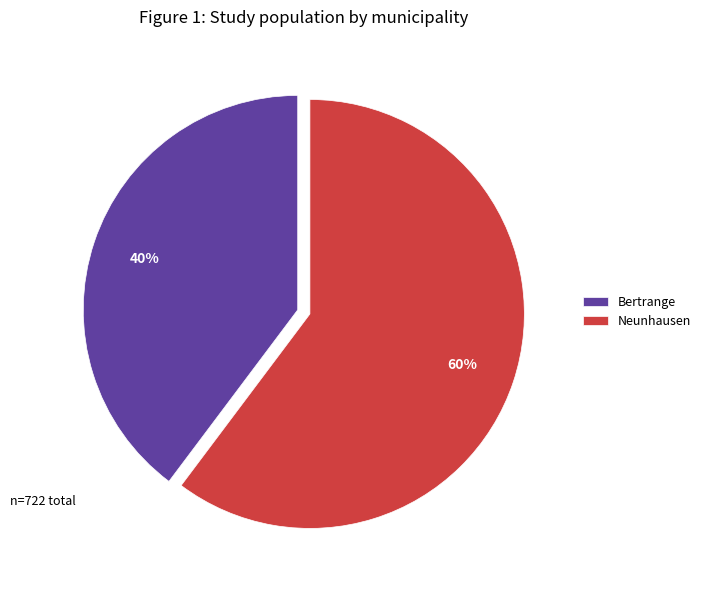

To the nearest percent, what portion does Bertrange represent?

40%